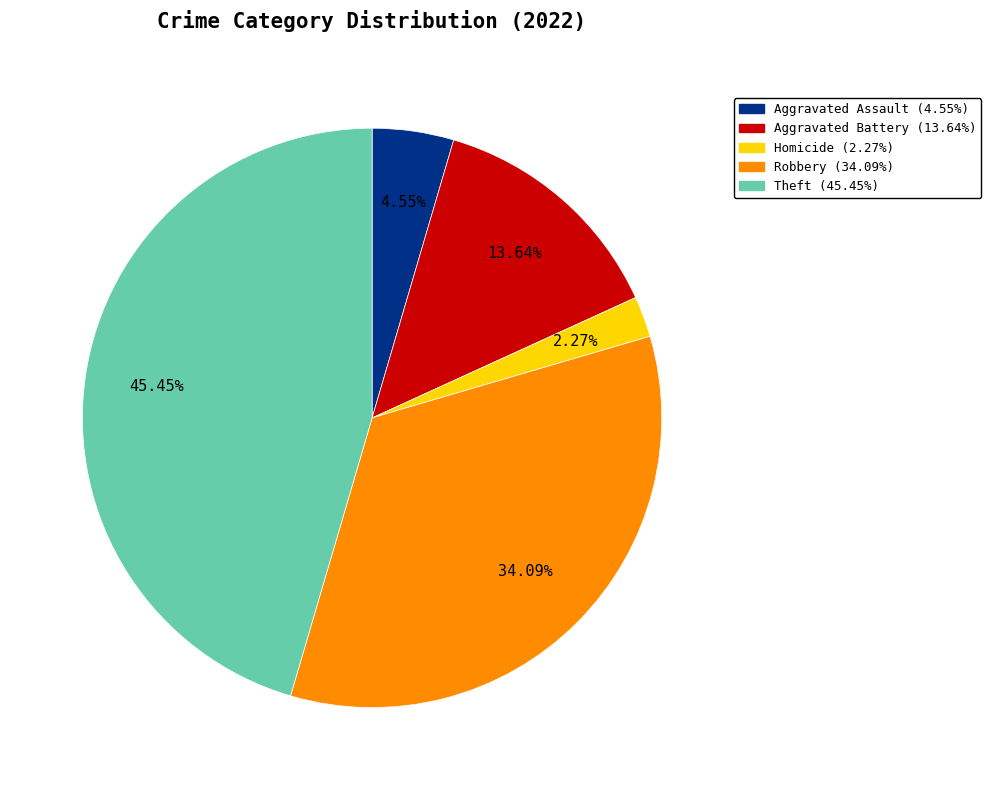

Does any single category account for the majority?

No